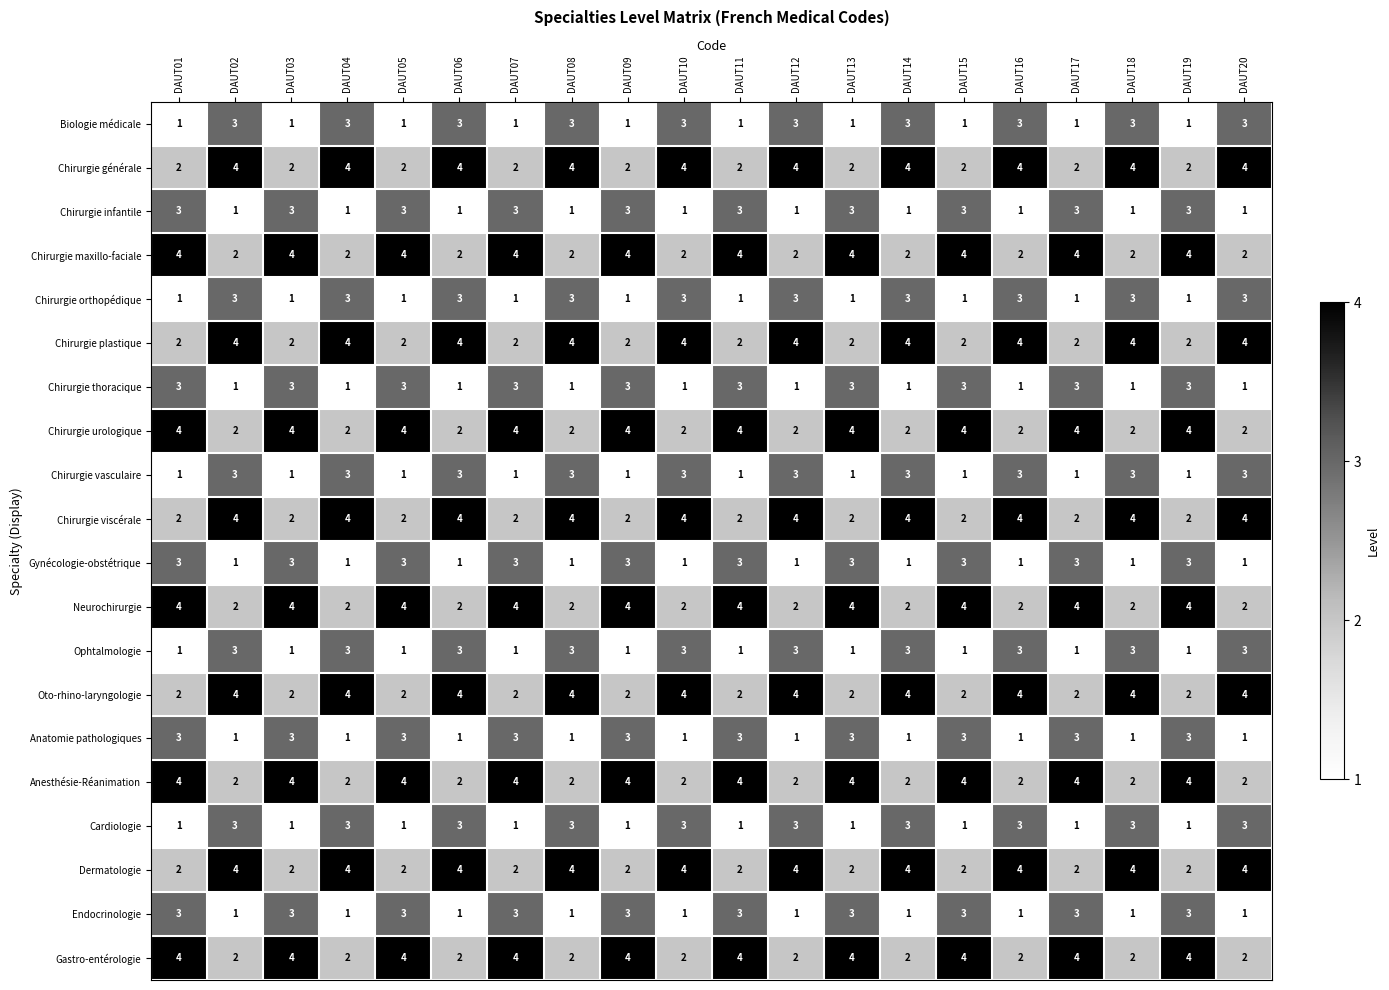

What is the maximum value shown in the chart?

4